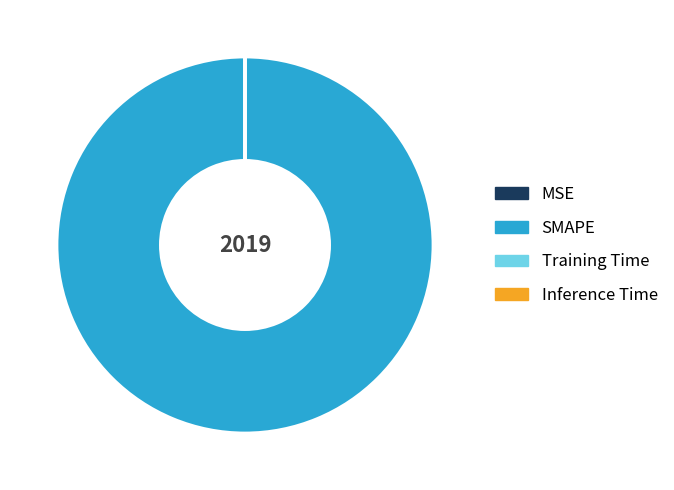

What is the majority slice?

SMAPE